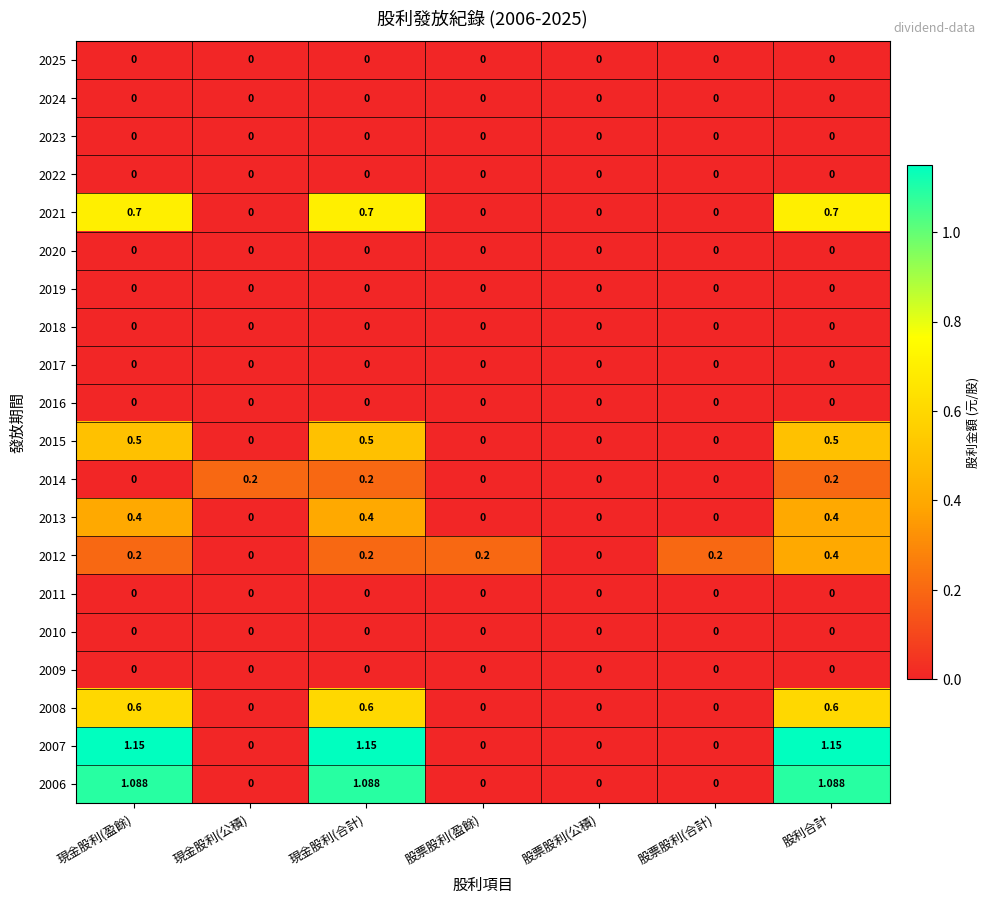

At which category is the sum across all series the highest?

股利合計